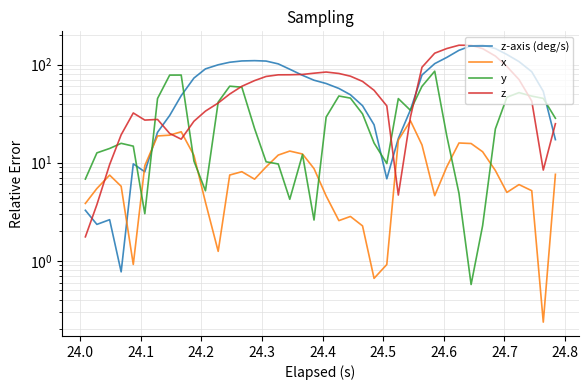

How many interior local peaks does the x series have?

8